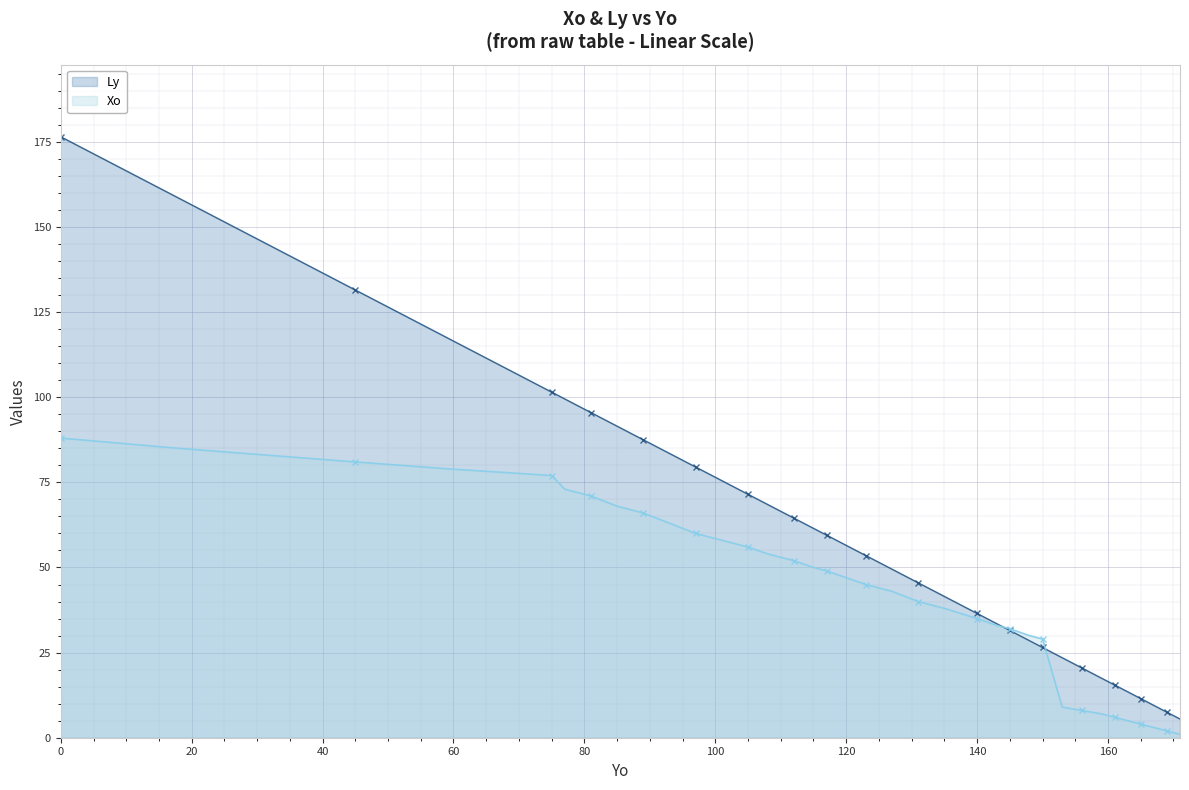

Reading right to left, what are all the values shown in this chart?

Xo: 171=1.0	169=2.0	167=3.0	165=4.0	163=5.0	161=6.0	159=7.0	156=8.0	153=9.0	150=29.0	148=30.0	145=32.0	143=33.0	140=35.0	135=38.0	131=40.0	127=43.0	123=45.0	120=47.0	117=49.0	115=50.0	112=52.0	108=54.0	105=56.0	101=58.0	97=60.0	93=63.0	89=66.0	85=68.0	81=71.0	77=73.0	75=77.0	59=79.0	45=81.0	18=85.0	0=88.0
Ly: 171=5.5	169=7.5	167=9.5	165=11.5	163=13.5	161=15.5	159=17.5	156=20.5	153=23.5	150=26.5	148=28.5	145=31.5	143=33.5	140=36.5	135=41.5	131=45.5	127=49.5	123=53.5	120=56.5	117=59.5	115=61.5	112=64.5	108=68.5	105=71.5	101=75.5	97=79.5	93=83.5	89=87.5	85=91.5	81=95.5	77=99.5	75=101.5	59=117.5	45=131.5	18=158.5	0=176.5